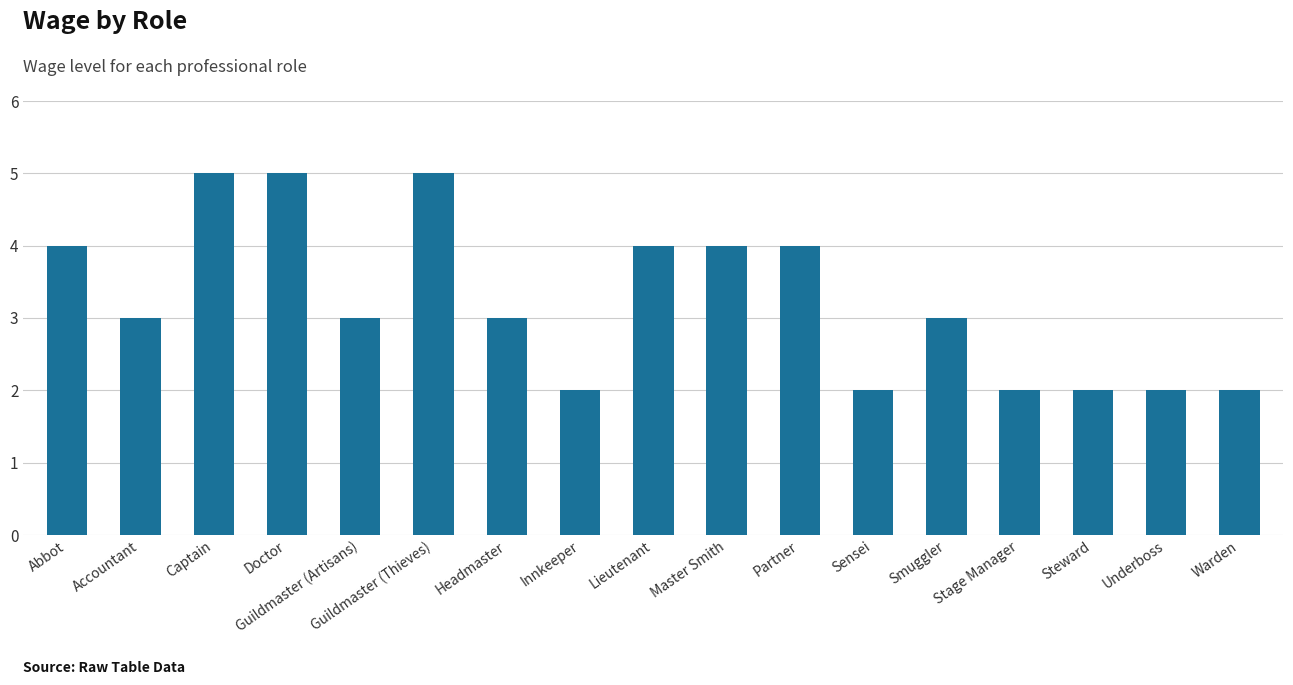

Reading left to right, extract all data points from this chart.

Abbot=4	Accountant=3	Captain=5	Doctor=5	Guildmaster (Artisans)=3	Guildmaster (Thieves)=5	Headmaster=3	Innkeeper=2	Lieutenant=4	Master Smith=4	Partner=4	Sensei=2	Smuggler=3	Stage Manager=2	Steward=2	Underboss=2	Warden=2